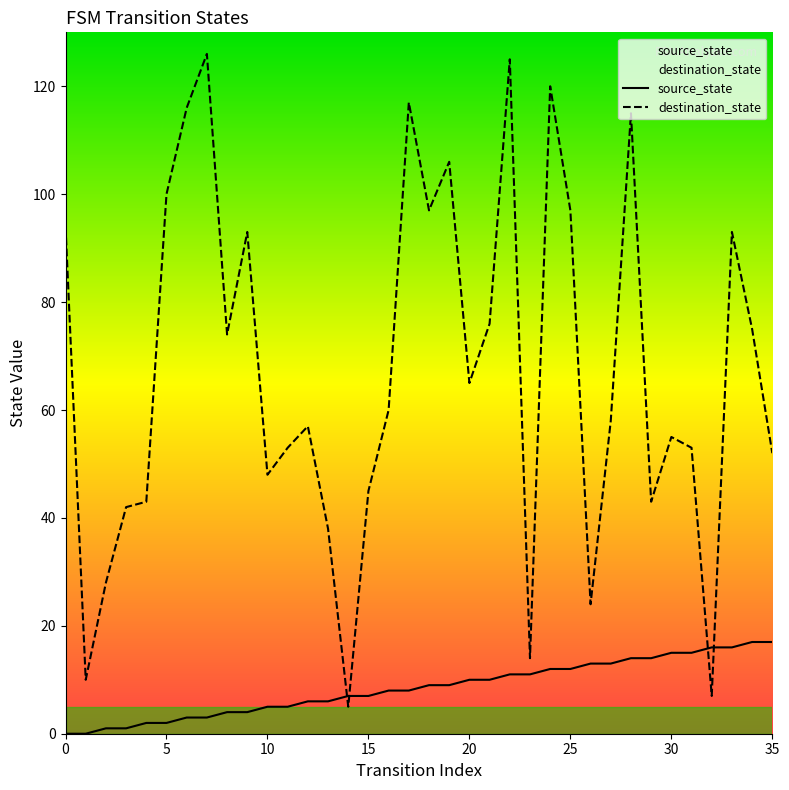

The destination_state series shows 8 at 14. True or false?

False